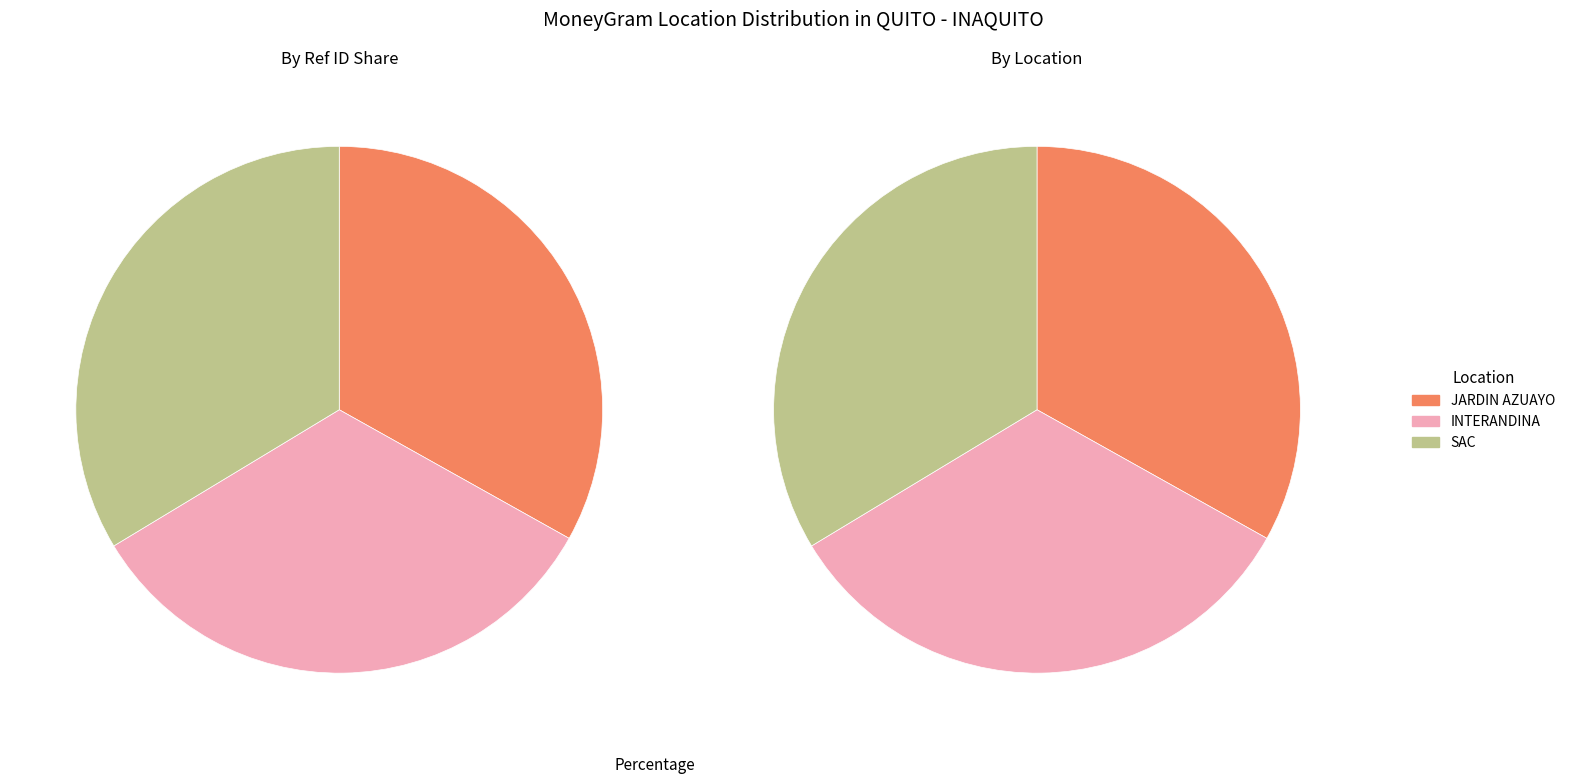

Which has a higher value, COOP. INTERANDINA - QUITO - INAQUITO or COOP. JARDIN AZUAYO - QUITO - INAQUITO?

COOP. INTERANDINA - QUITO - INAQUITO